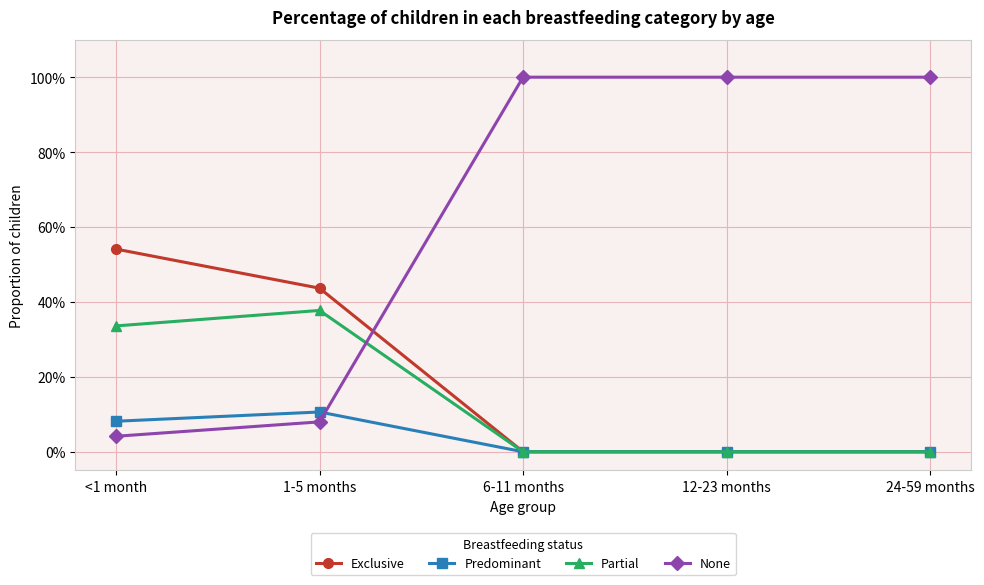

Does the chart have visible grid lines?

Yes